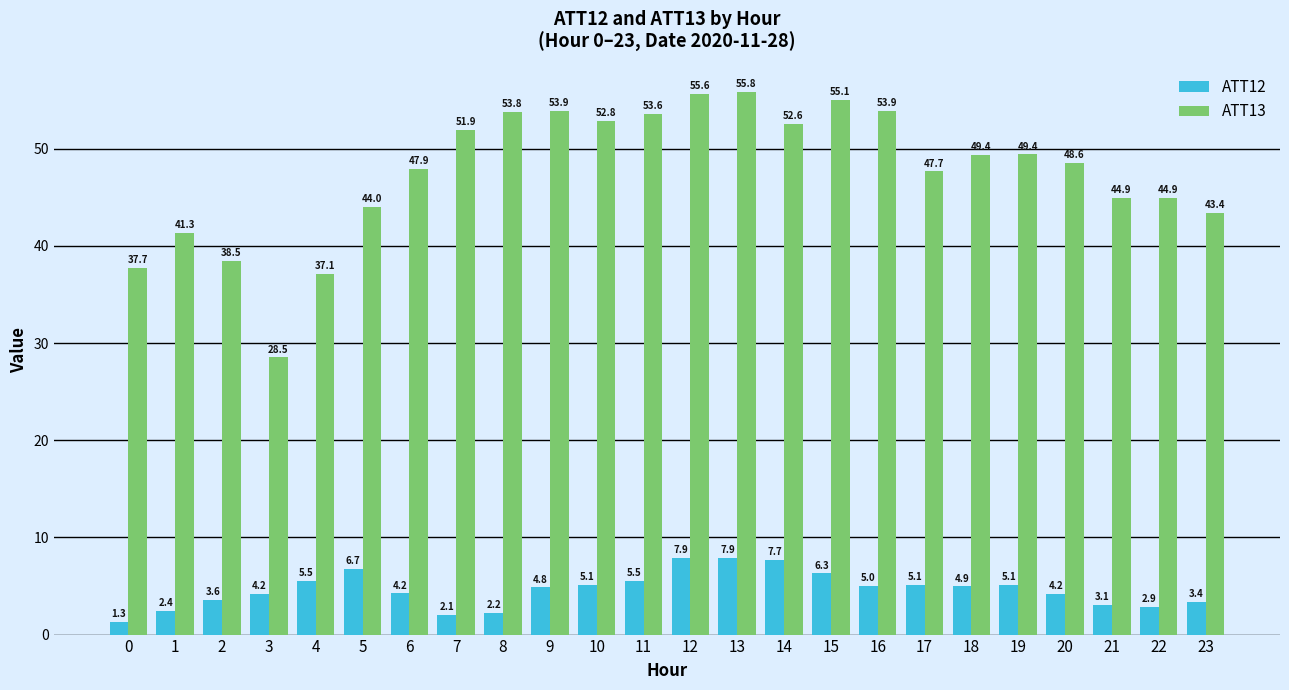

What is the sum of all ATT12 values?

111.2